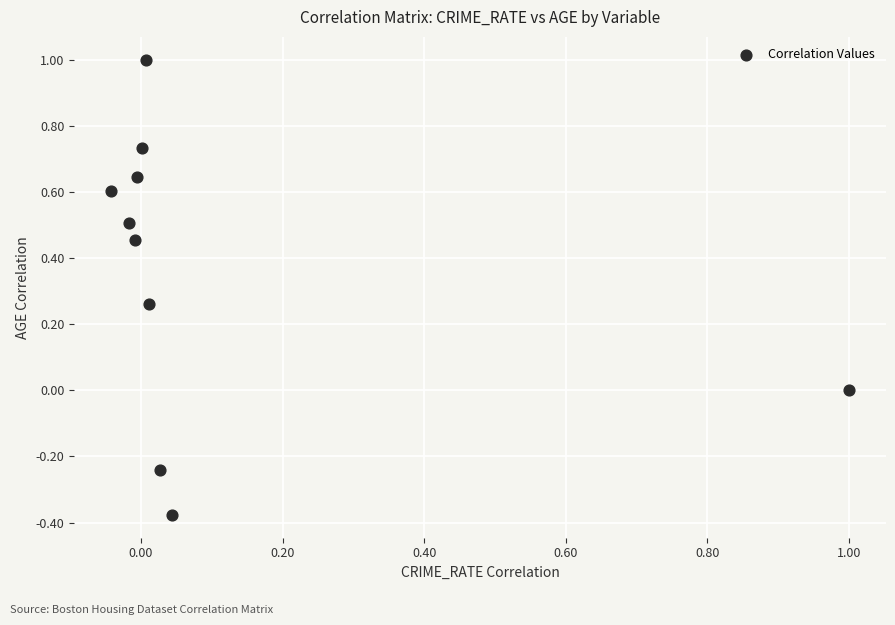

What is the average Y value?

0.4